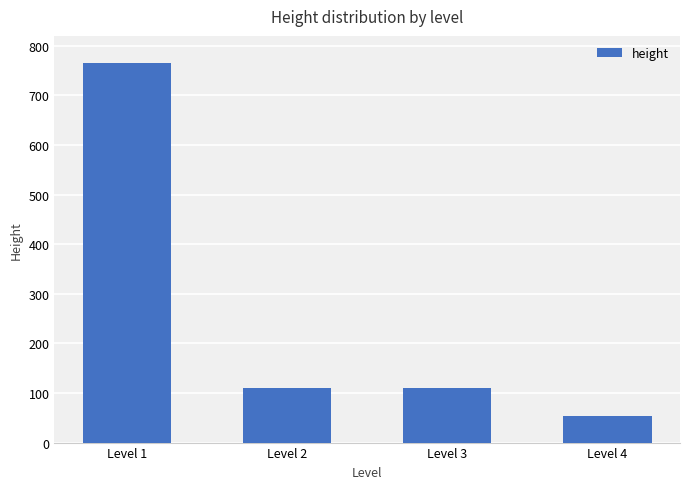

Reading right to left, what are all the values shown in this chart?

Level 4=53	Level 3=111	Level 2=111	Level 1=765